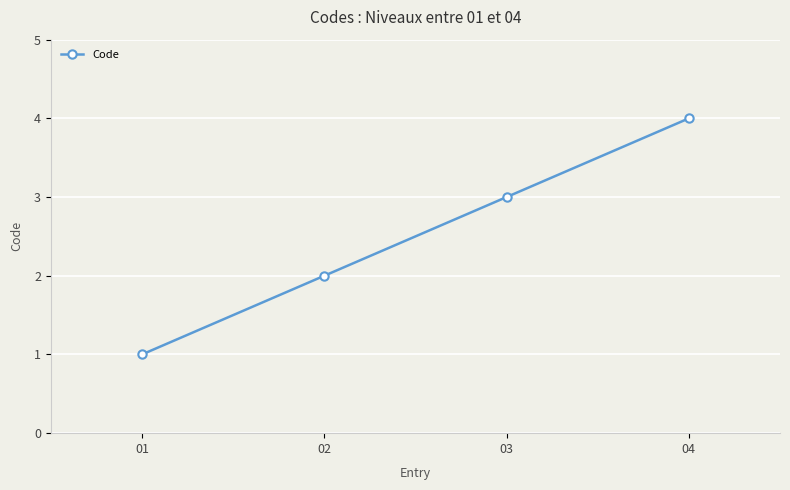

What value does the data have at 03?

3